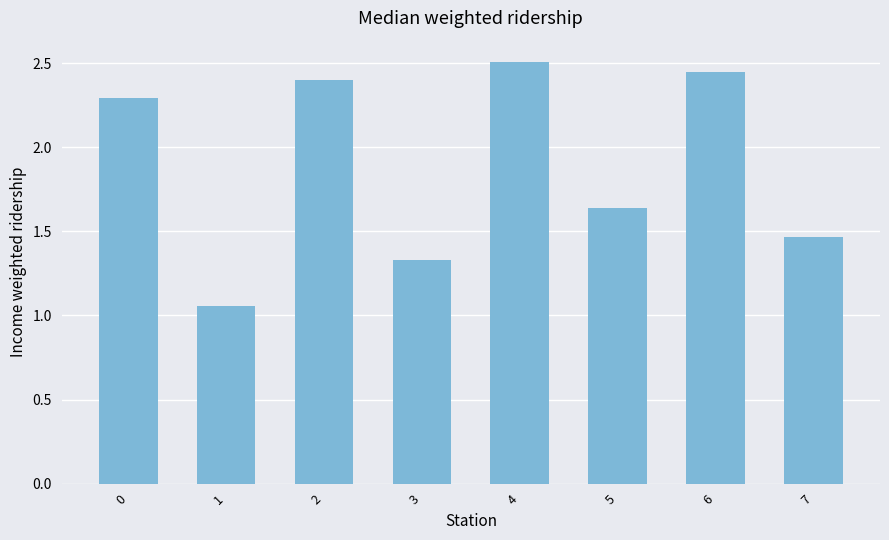

True or false: the data shows 2.5 at 4.

True